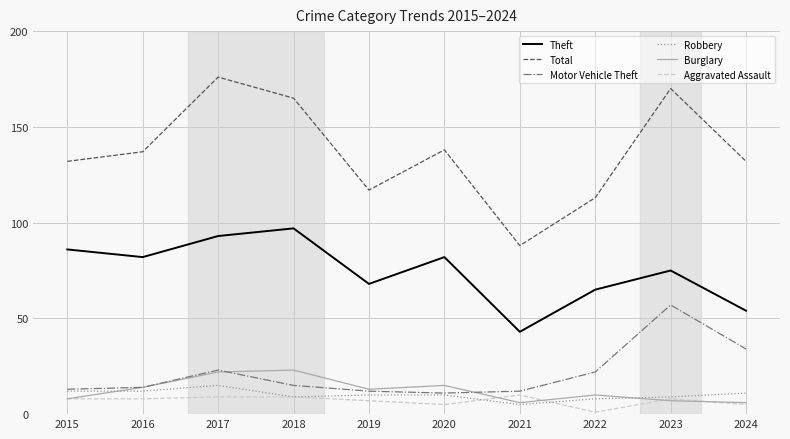

What is the minimum value for Theft?

43